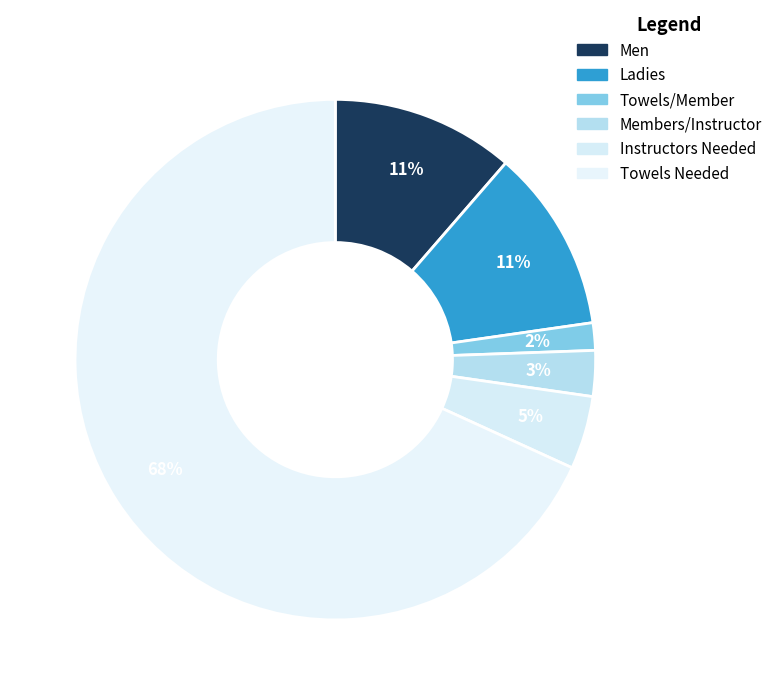

To the nearest percent, what is the combined percentage of Instructors Needed and Men?

16%